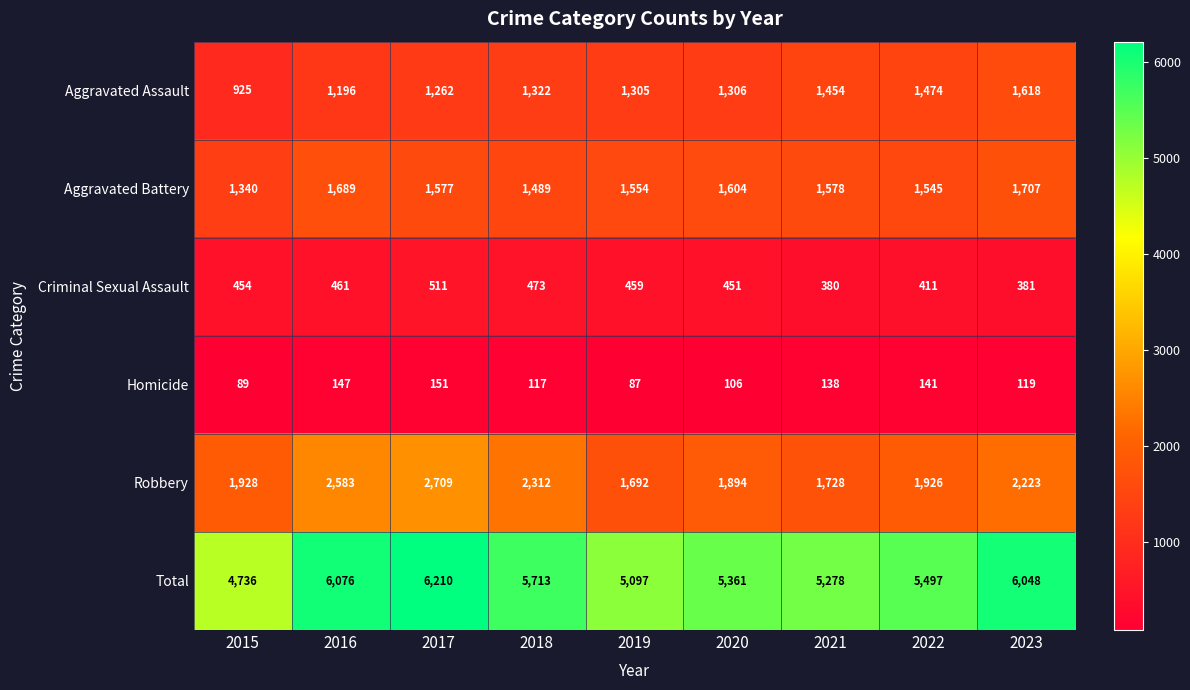

Which series has the largest range (max minus min)?

Total